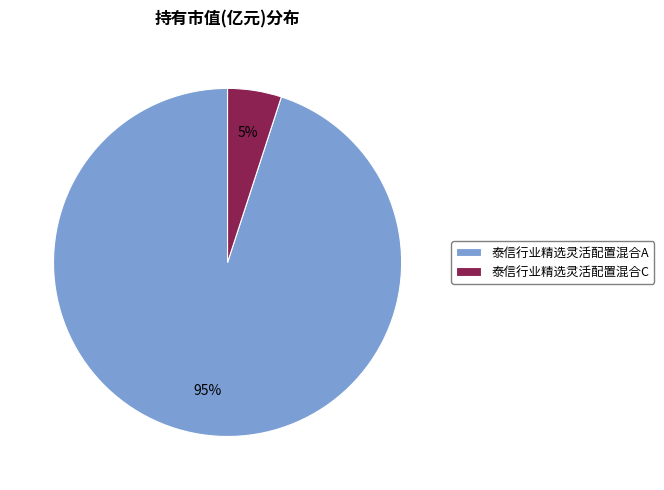

Is there any slice that represents more than half of the pie?

Yes